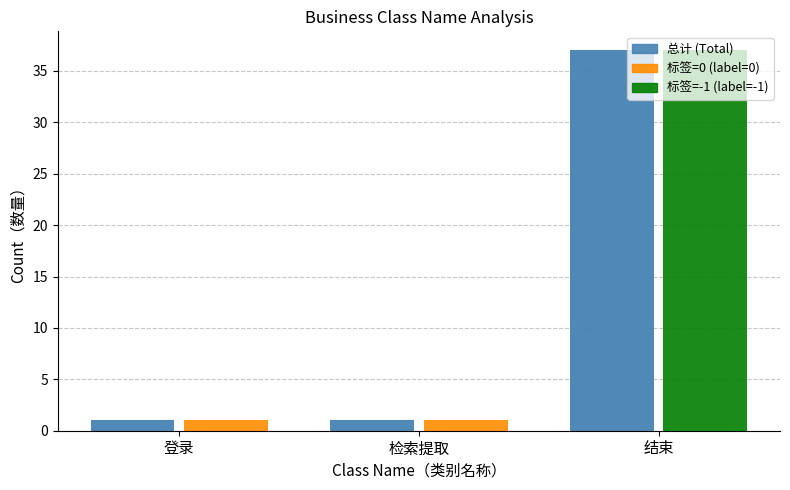

Reading right to left, list all the values displayed in this chart.

总计 (Total): 结束=37	检索提取=1	登录=1
标签=0 (label=0): 结束=0	检索提取=1	登录=1
标签=-1 (label=-1): 结束=37	检索提取=0	登录=0
总计深色 (Total Dark): 结束=37	检索提取=1	登录=1